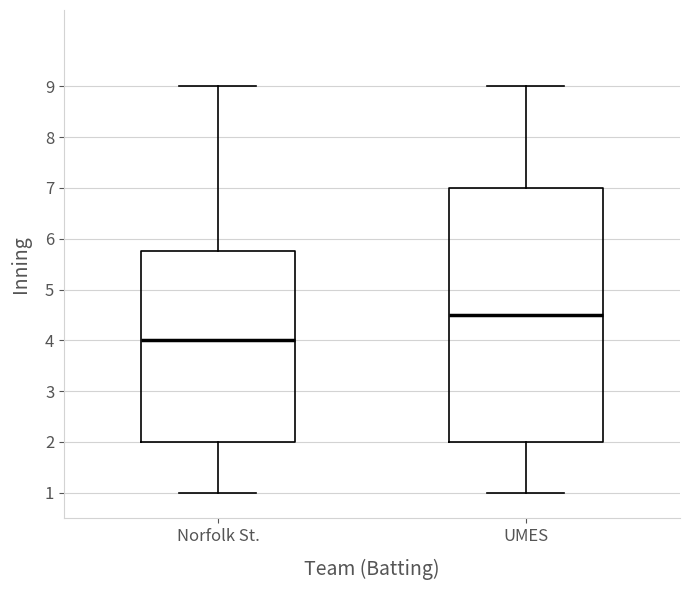

Where does the lower whisker of the box for Norfolk St. end on the y-axis? The values are not printed on the chart, so give them approximately, as read against the axis.

1.0